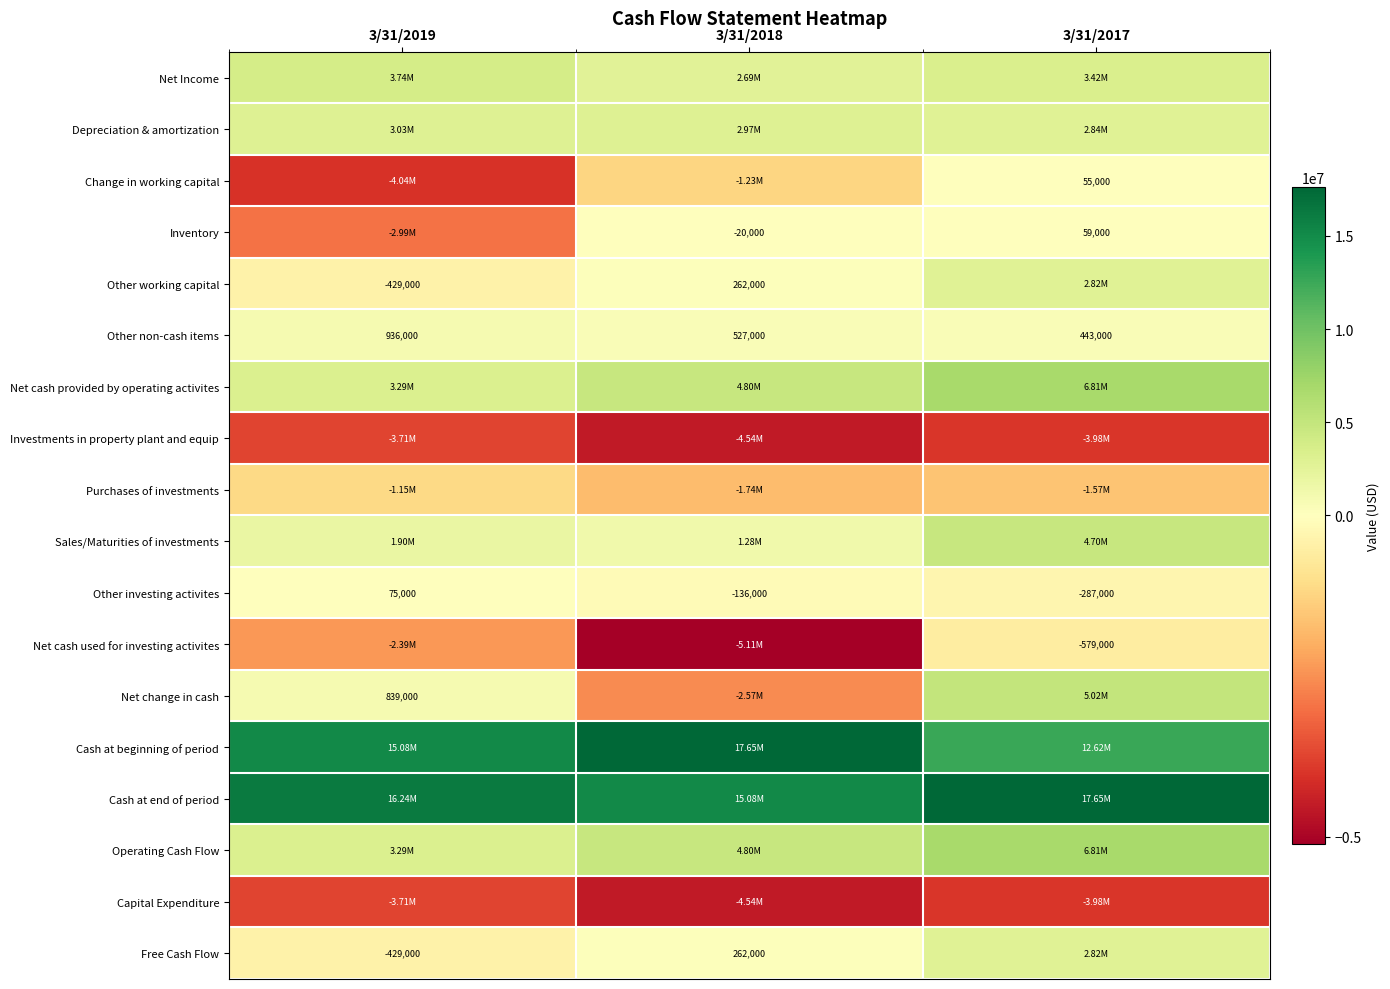

Is it true that Depreciation & amortization equals 2971000 at 3/31/2018?

True